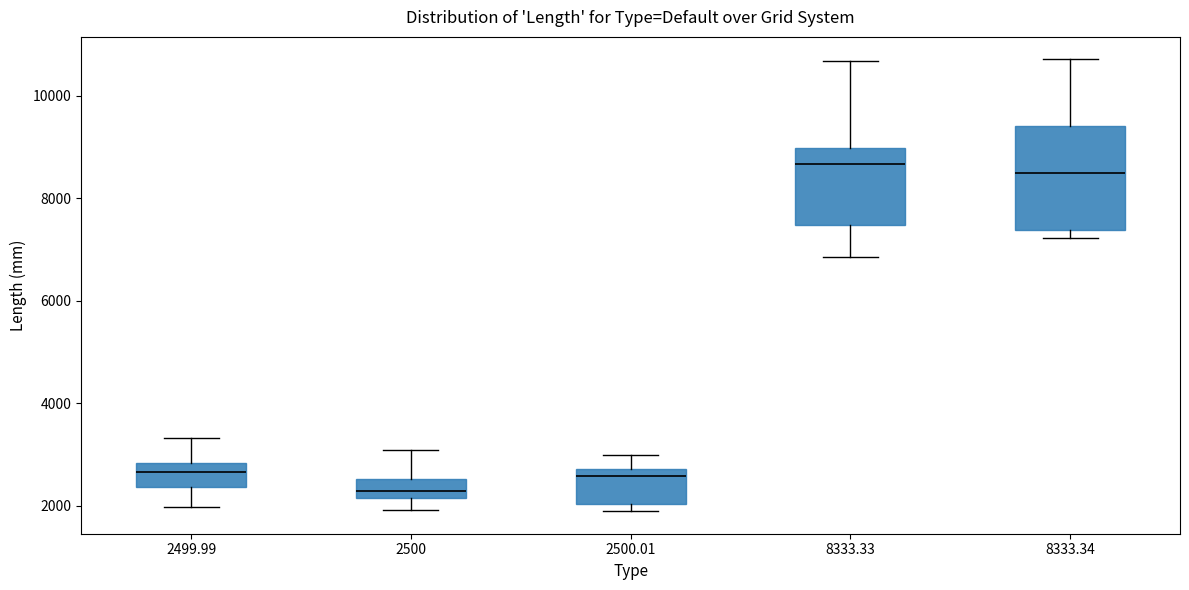

Which box is the tallest, from its lower edge to its upper edge?

8333.34